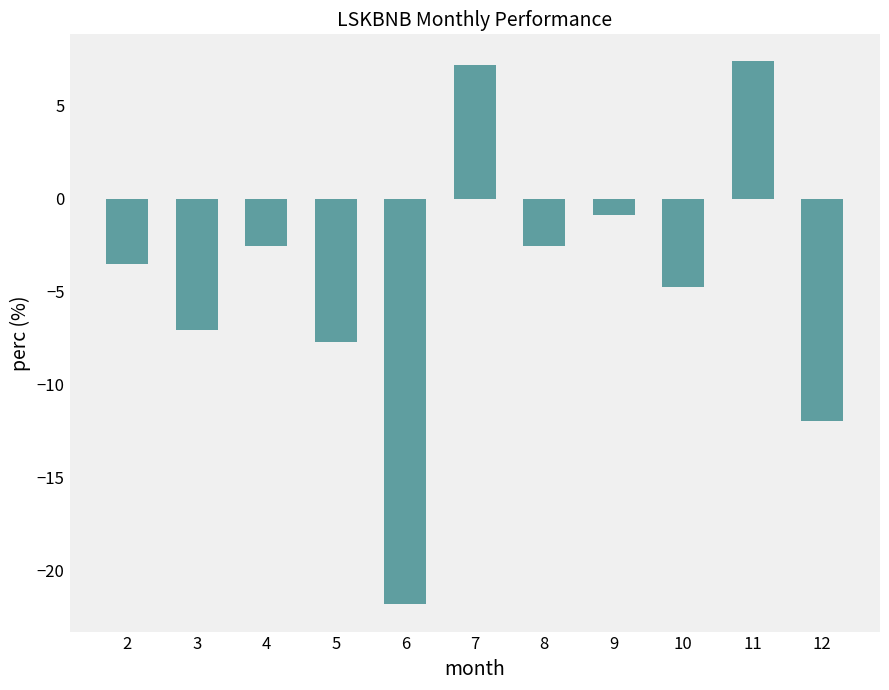

Reading left to right, extract all data points from this chart.

2=-3.5	3=-7.1	4=-2.6	5=-7.7	6=-21.8	7=7.2	8=-2.6	9=-0.9	10=-4.8	11=7.4	12=-11.9